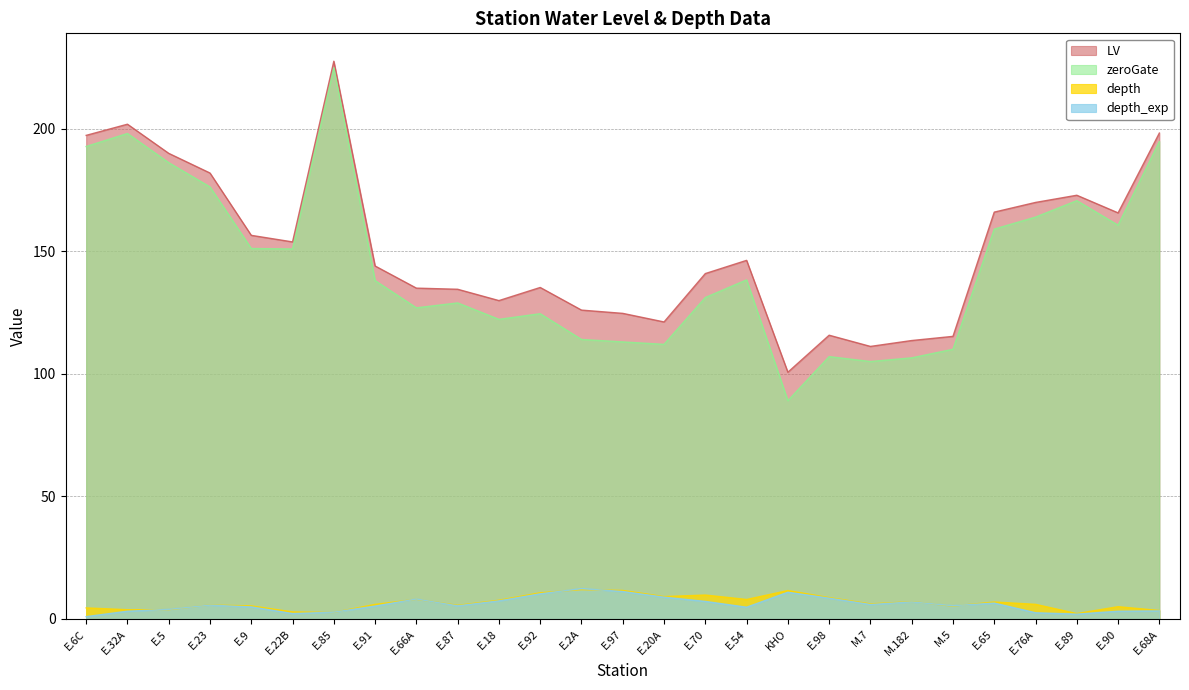

What is the greatest value displayed?

227.5